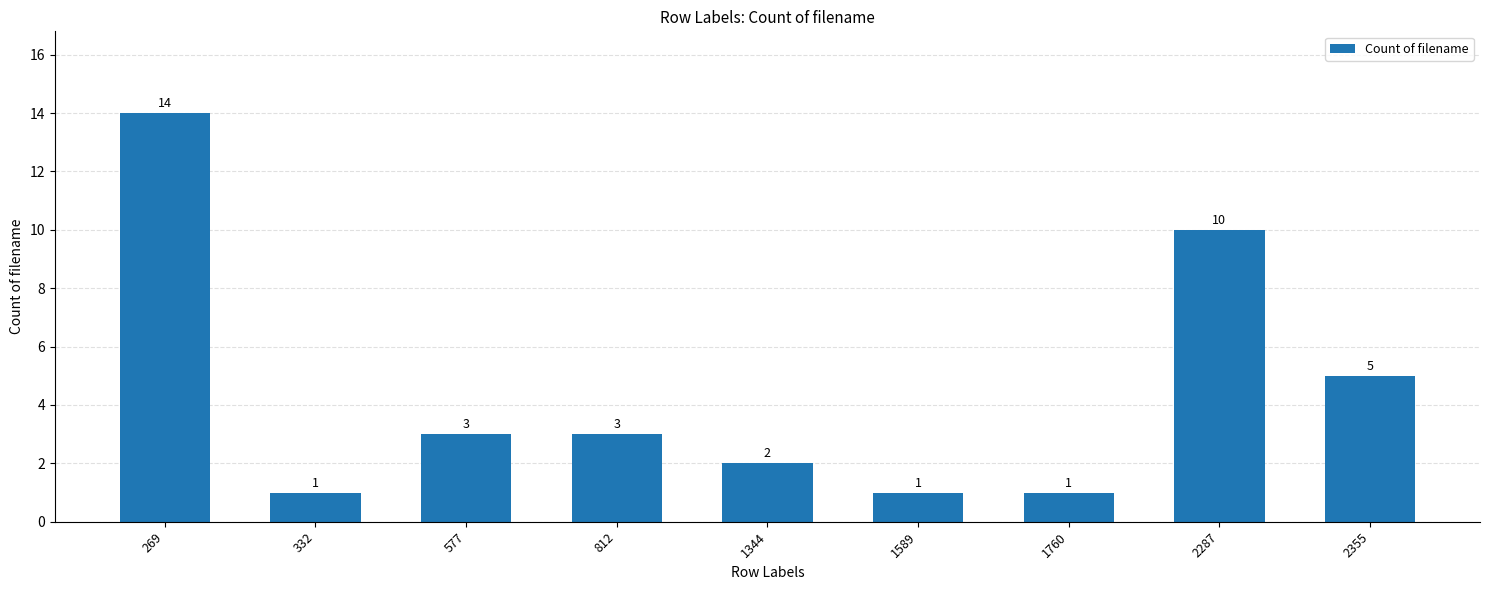

Reading left to right, list all the values displayed in this chart.

269=14	332=1	577=3	812=3	1344=2	1589=1	1760=1	2287=10	2355=5